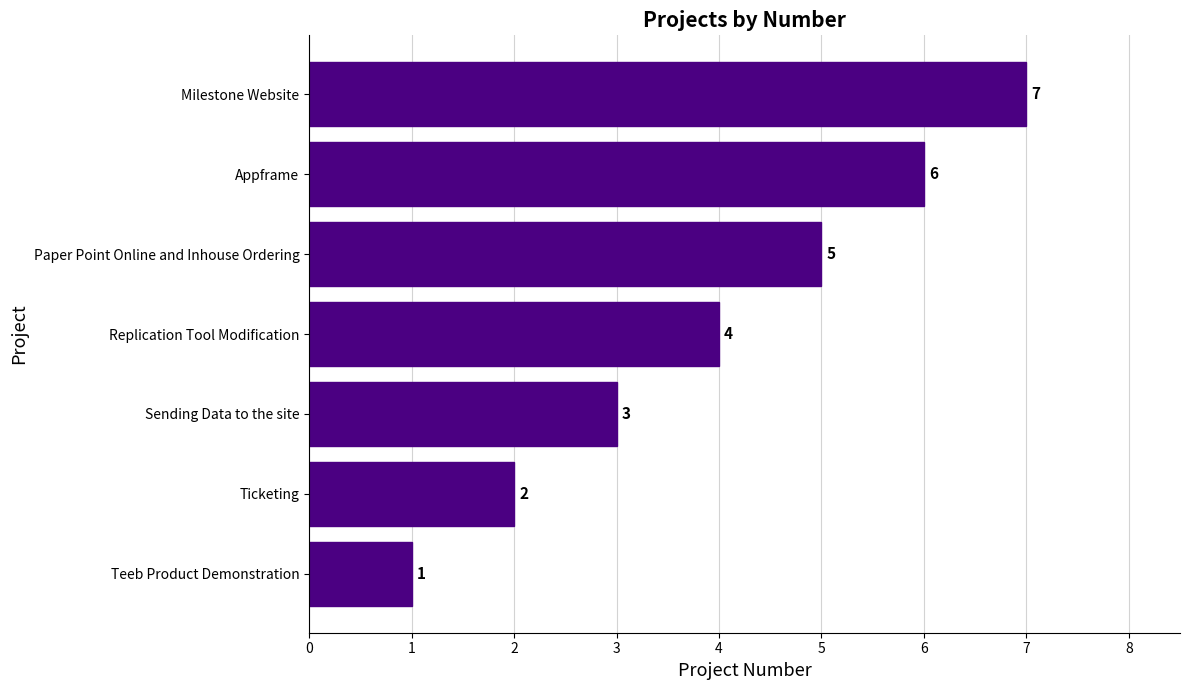

What is the sum of all values?

28